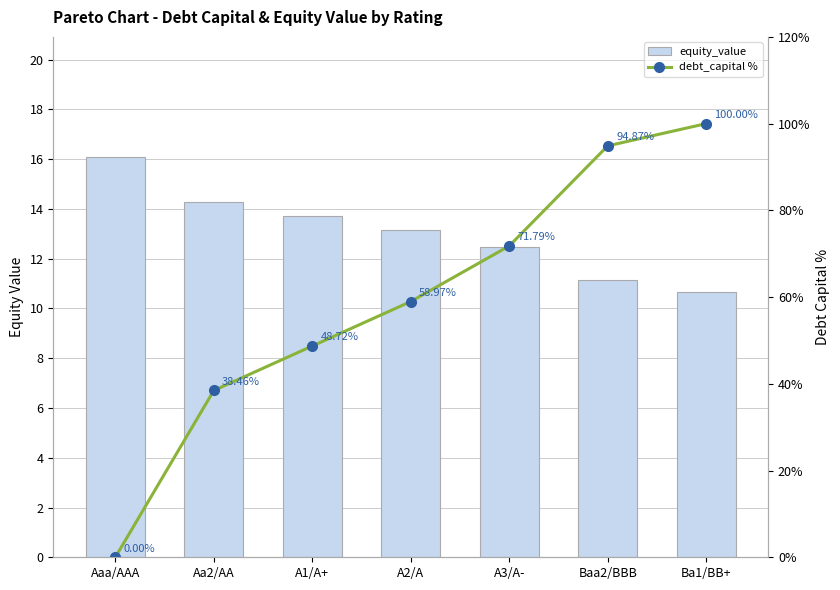

Reading left to right, extract all data points from this chart.

equity_value: Aaa/AAA=16.1	Aa2/AA=14.3	A1/A+=13.7	A2/A=13.2	A3/A-=12.5	Baa2/BBB=11.2	Ba1/BB+=10.7
debt_capital %: Aaa/AAA=0.0	Aa2/AA=38.5	A1/A+=48.7	A2/A=59.0	A3/A-=71.8	Baa2/BBB=94.9	Ba1/BB+=100.0